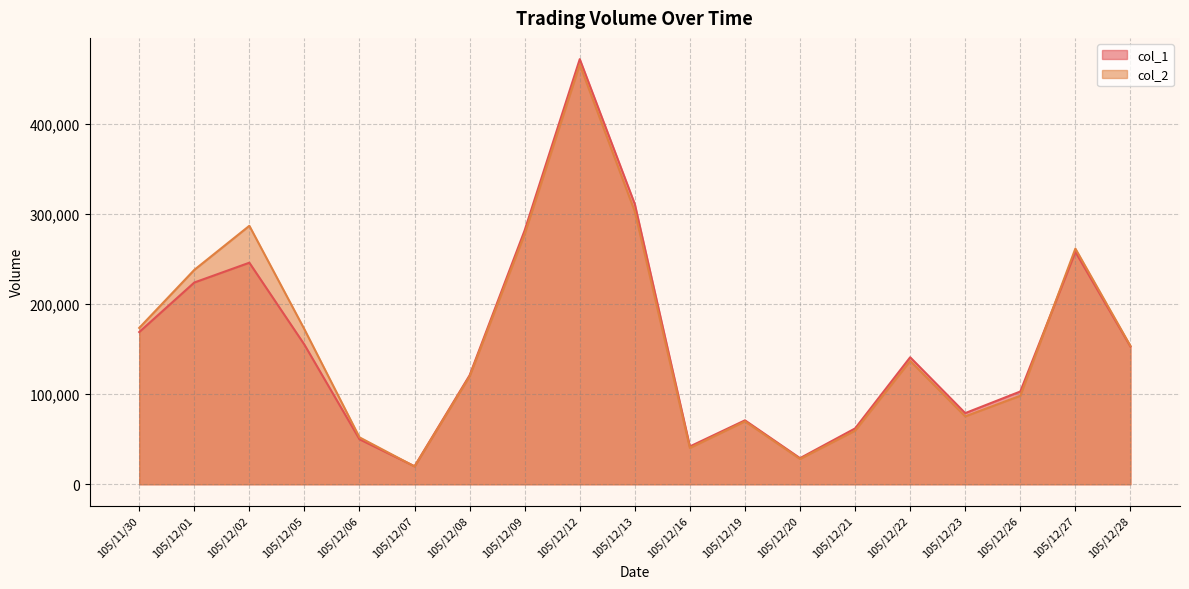

List the series in order of their overall mean, highest first.

col_2, col_1